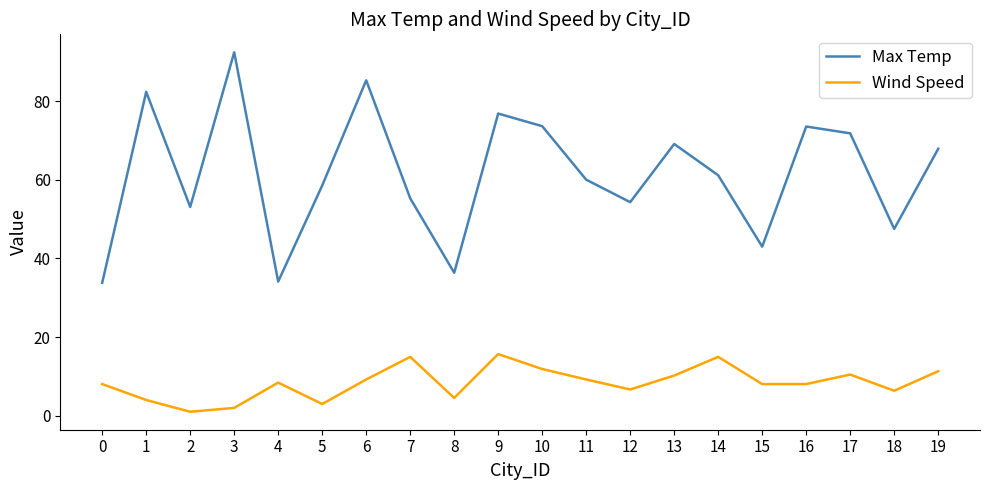

True or false: Max Temp and Wind Speed intersect in this chart.

False